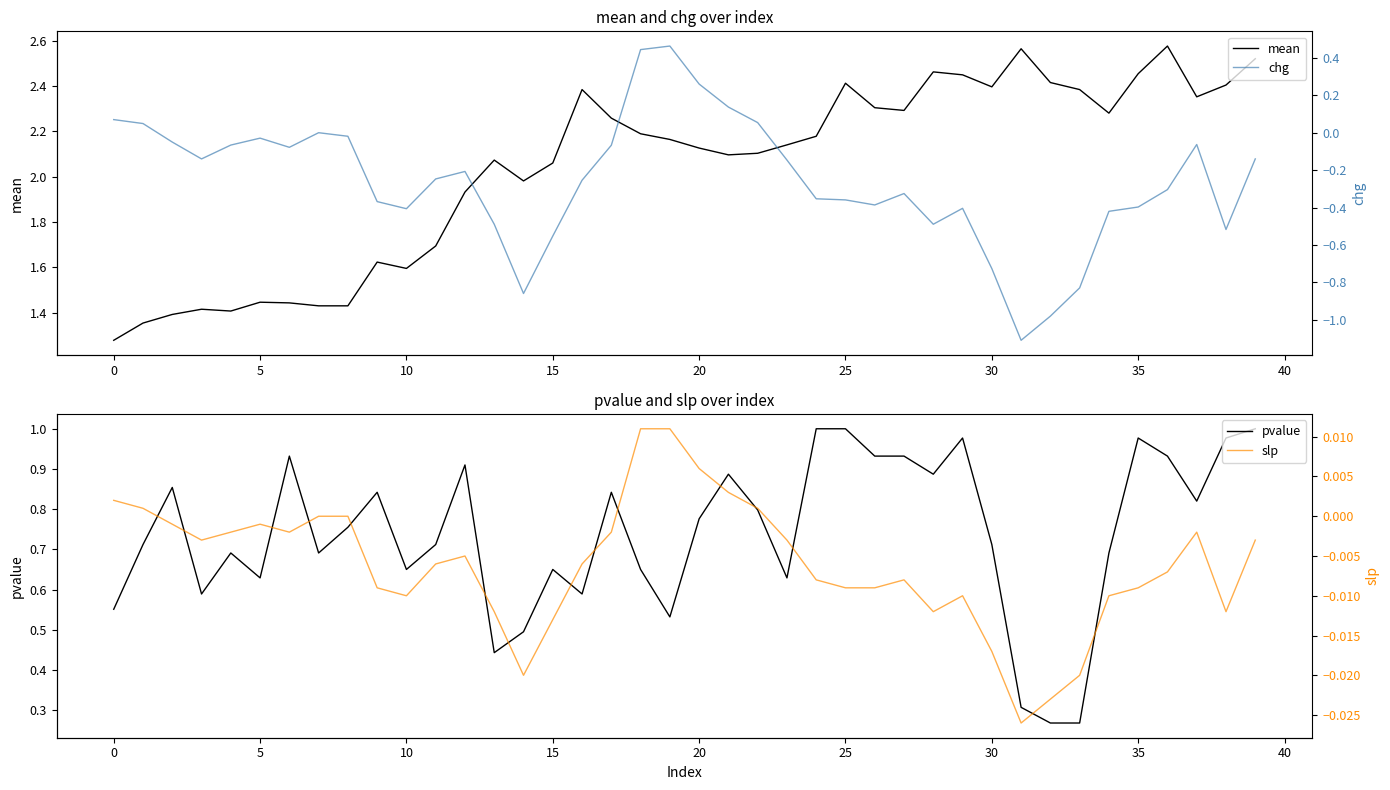

How many values in the slp series exceed 0?

7